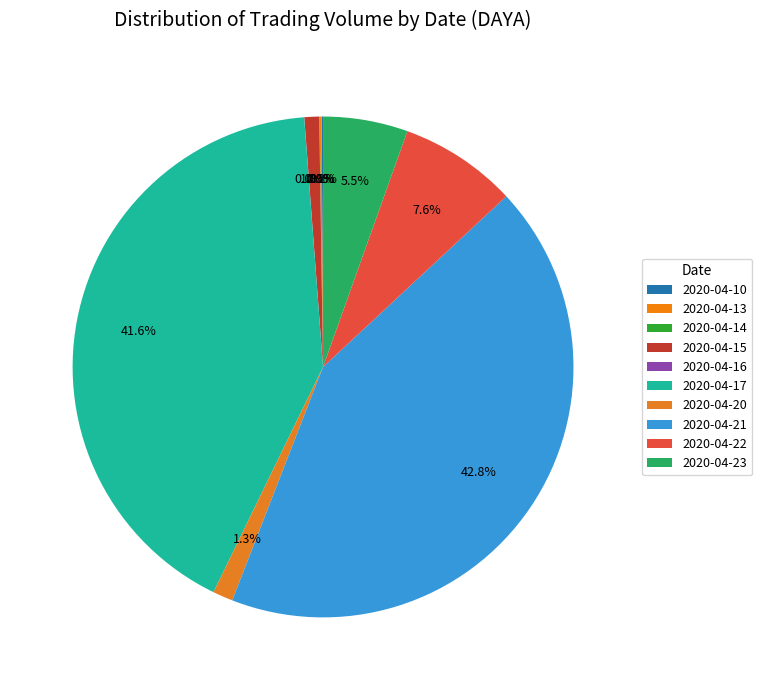

To the nearest percent, what percentage of the pie is 2020-04-20?

1%